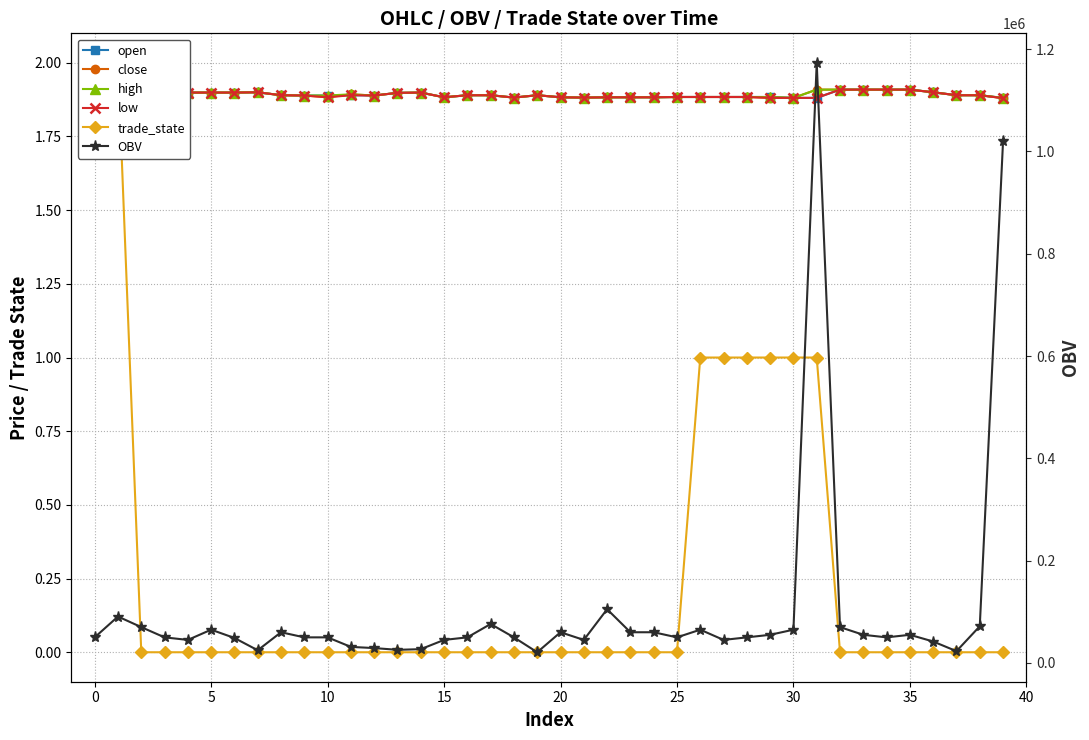

What is the label of the 21st point from the left?

20